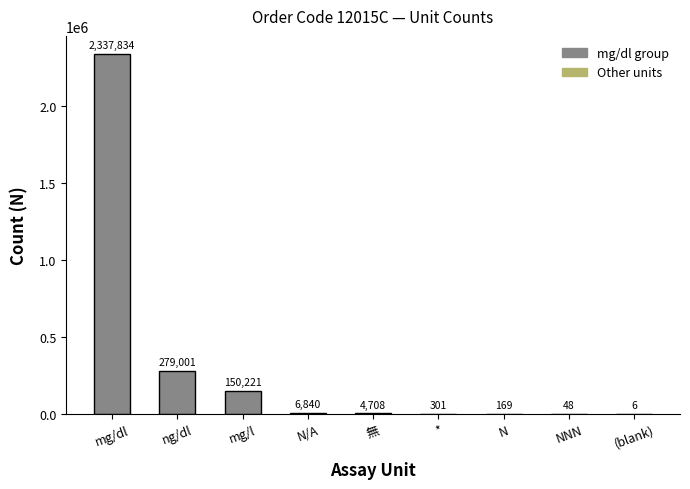

At which label does the data first exceed 4708?

mg/dl